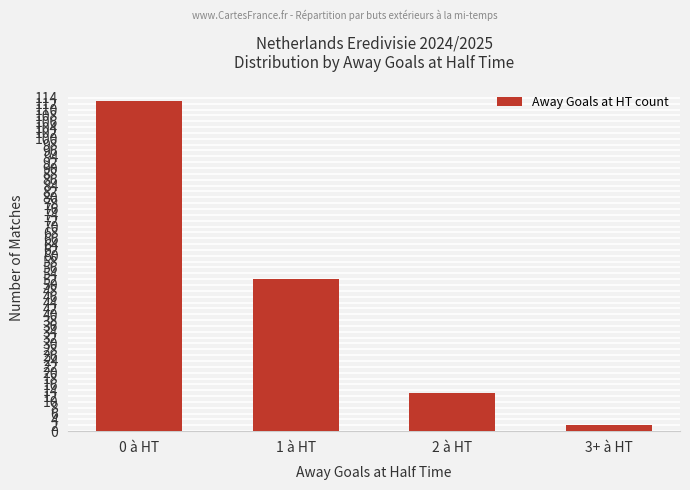

True or false: the data shows 2 at 3+ à HT.

True